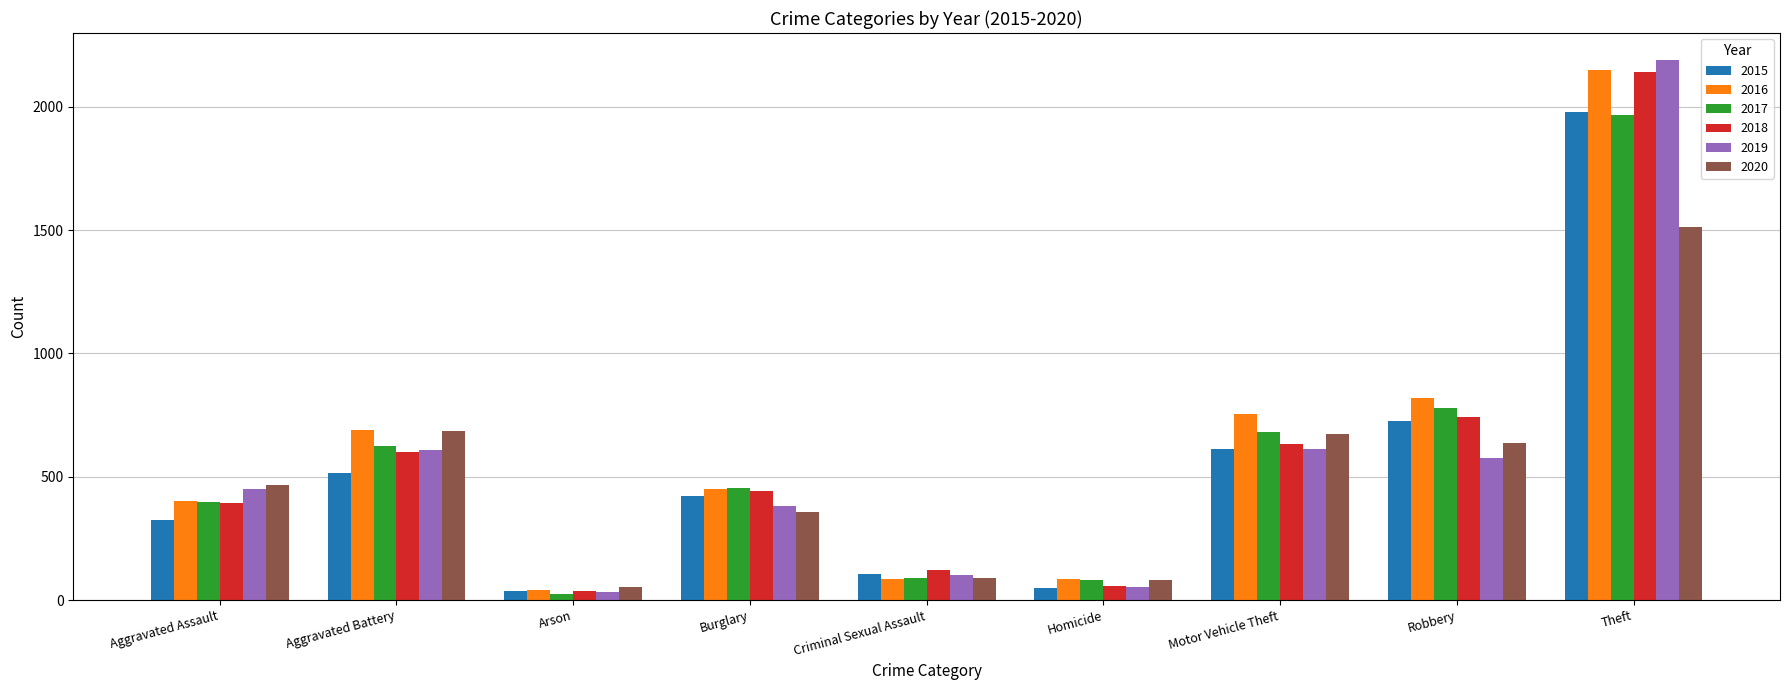

What is the difference between the maximum and minimum values in the 2016 series?

2108